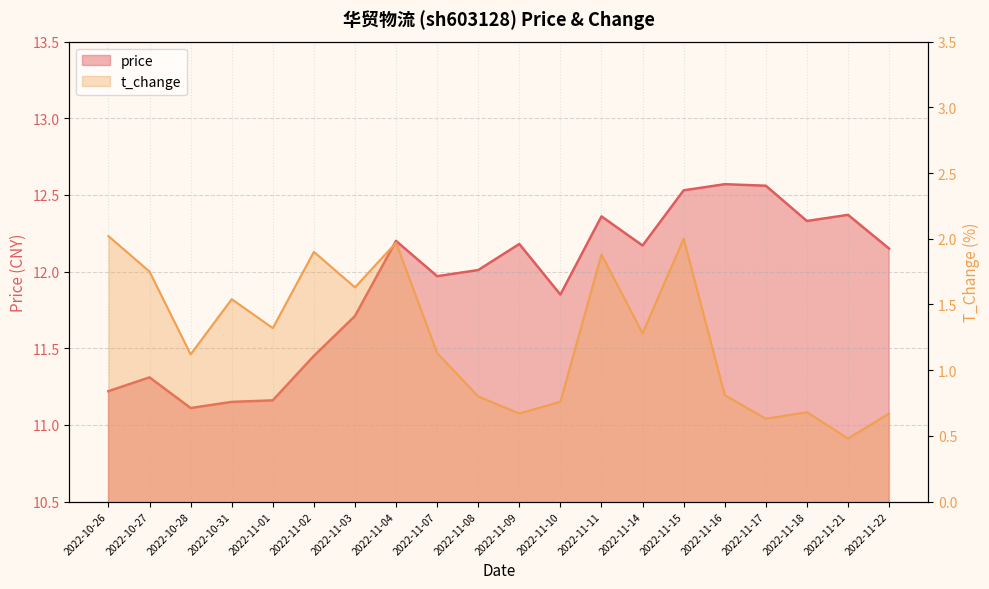

How many values in the price series exceed 12?

11